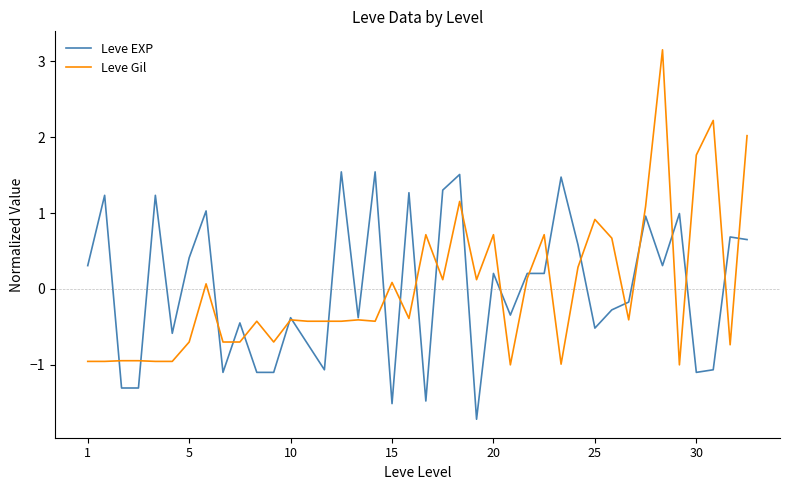

Which series has the widest spread of values?

Leve Gil